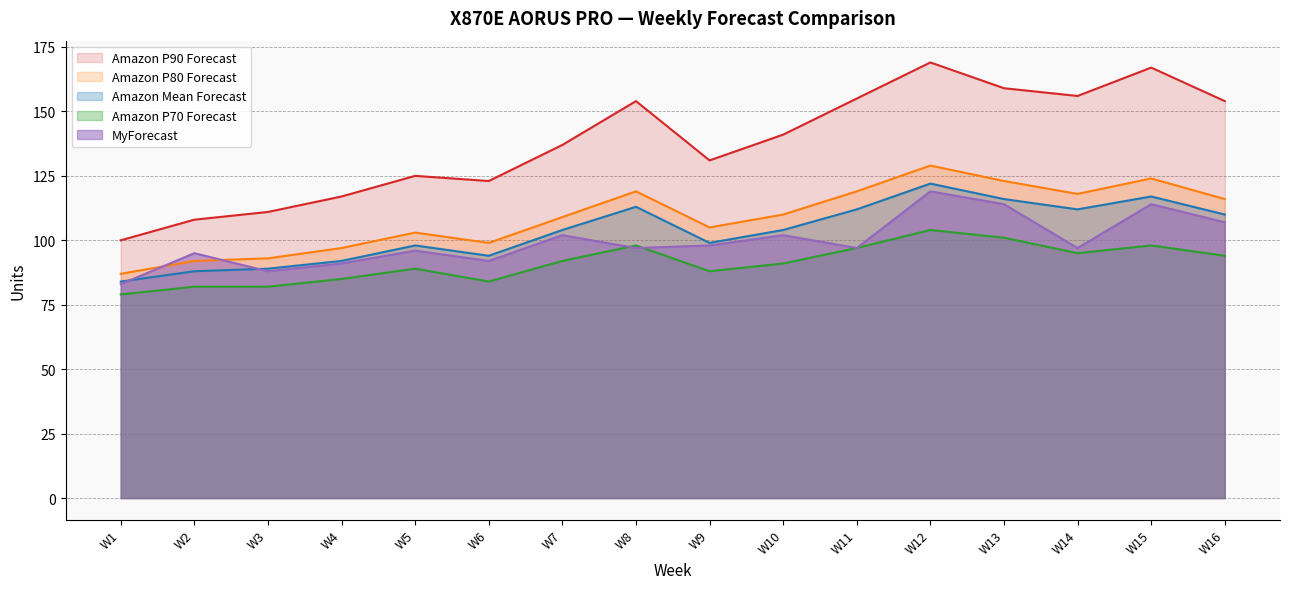

True or false: MyForecast has more than 0 points higher than both neighbors.

True